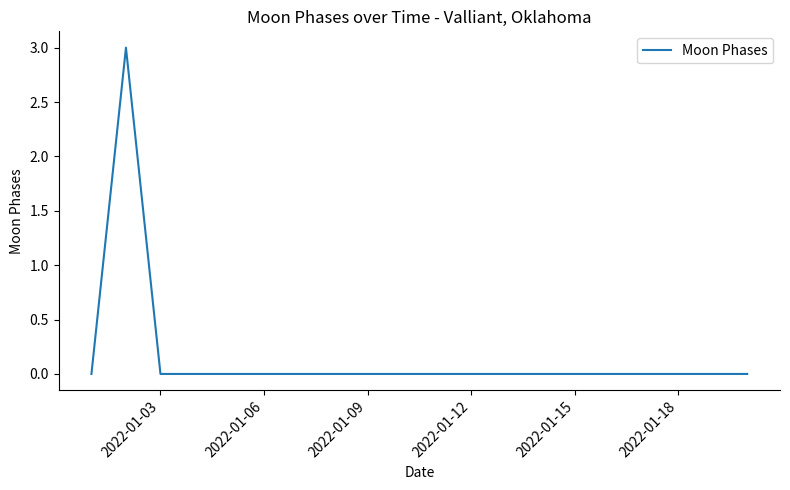

What is the difference between the maximum and minimum values?

3